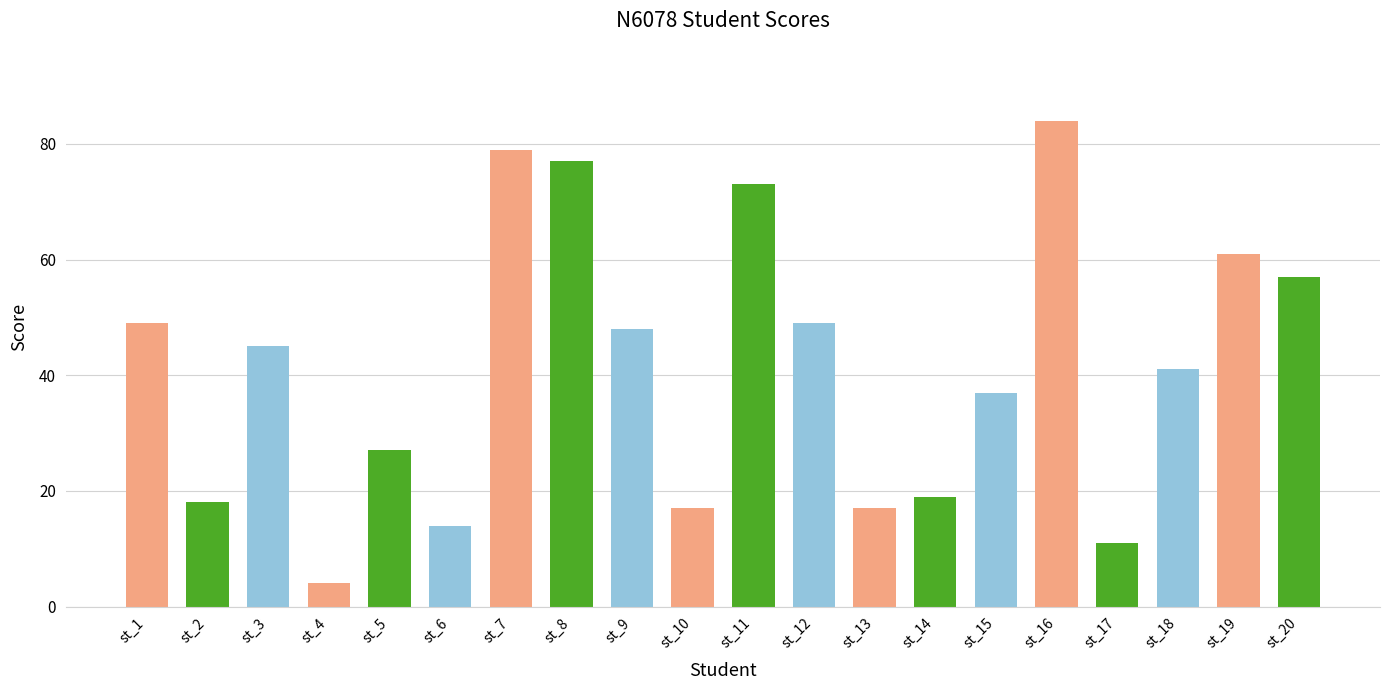

How many distinct data groups are displayed?

1